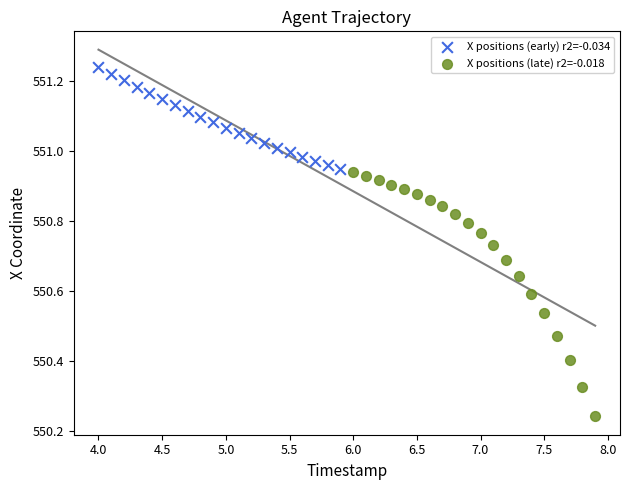

Which series has the widest spread of Y values?

X positions (late) r2=-0.018